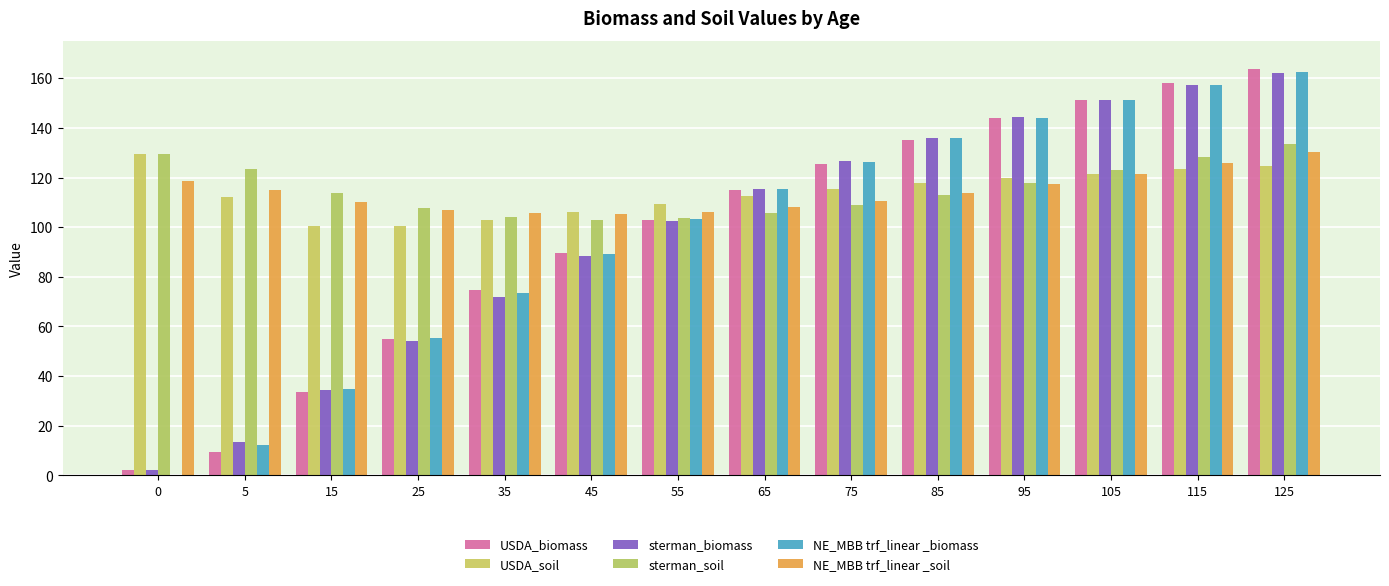

Between 25 and 55, which series saw the biggest shift?

sterman_biomass